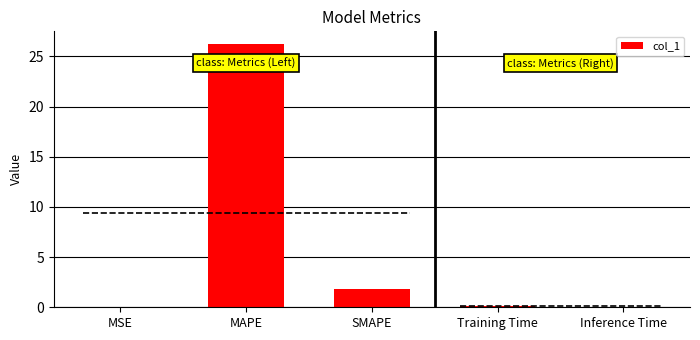

What is the change in value from MSE to Training Time?

+0.2